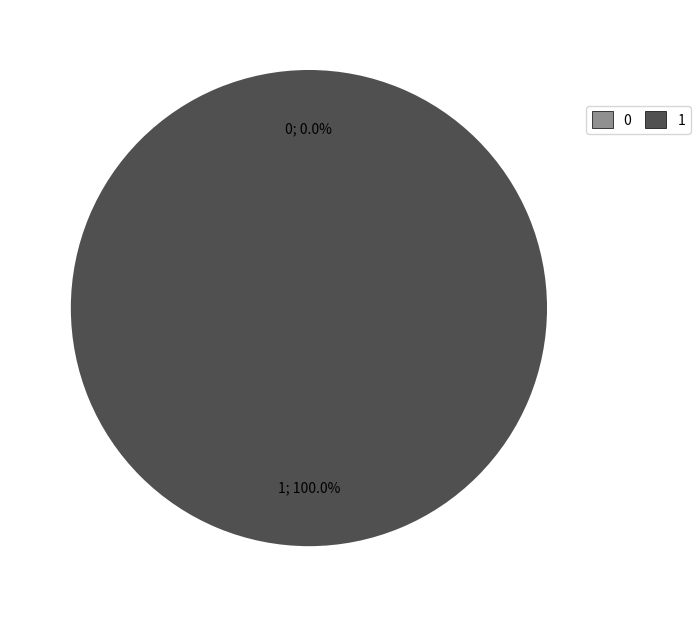

Which slice represents more than half of the pie?

1